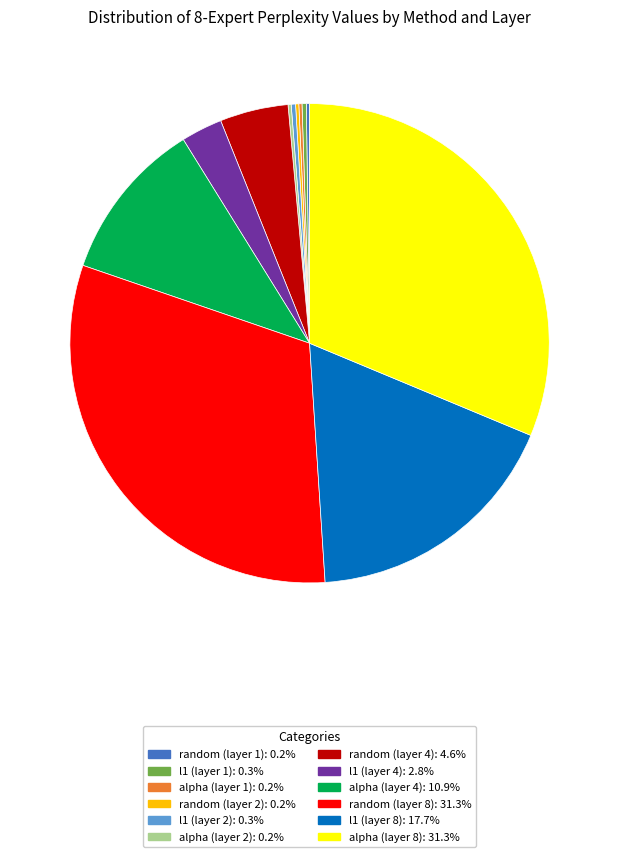

Does any single category account for the majority?

No